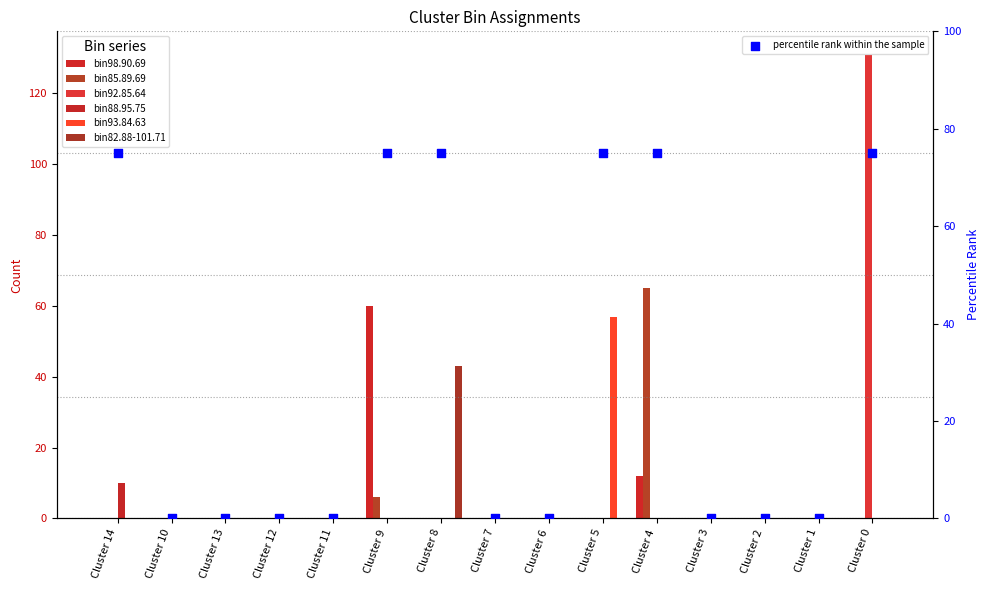

Is the value of bin88.95.75 at Cluster 9 greater than the value of bin85.89.69 at Cluster 2?

No